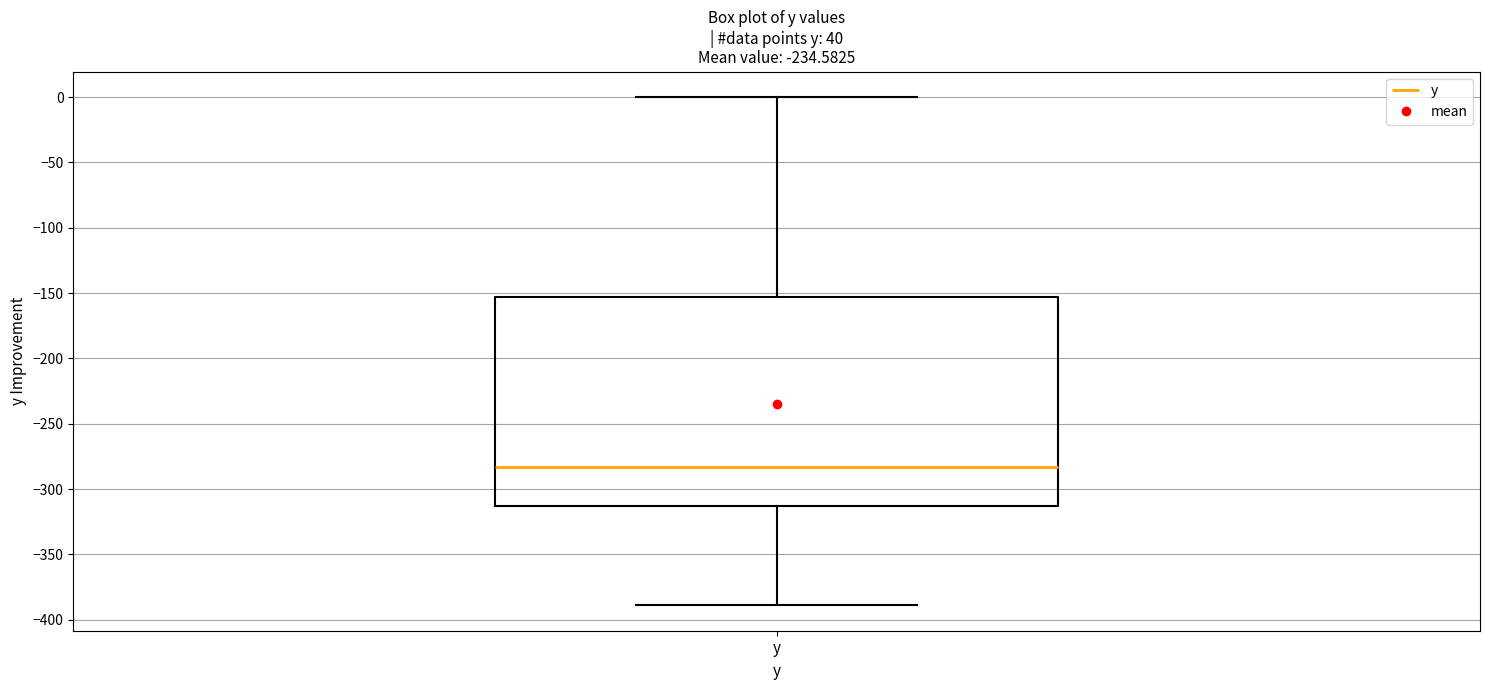

Where does the lower whisker of the box for y end on the y-axis? The values are not printed on the chart, so give them approximately, as read against the axis.

-390